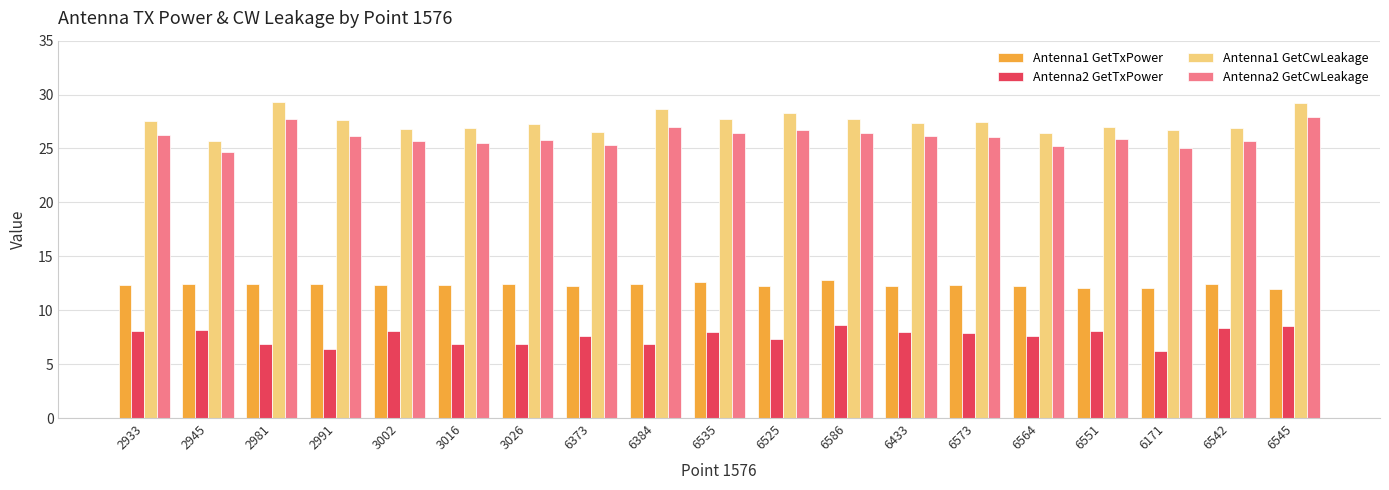

The value of Antenna2 GetCwLeakage at 6586 is 26.4. True or false?

True